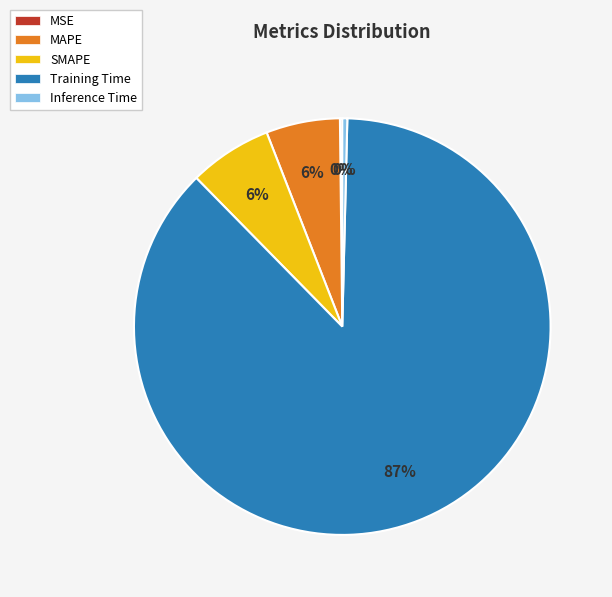

To the nearest percent, what portion does SMAPE represent?

6%